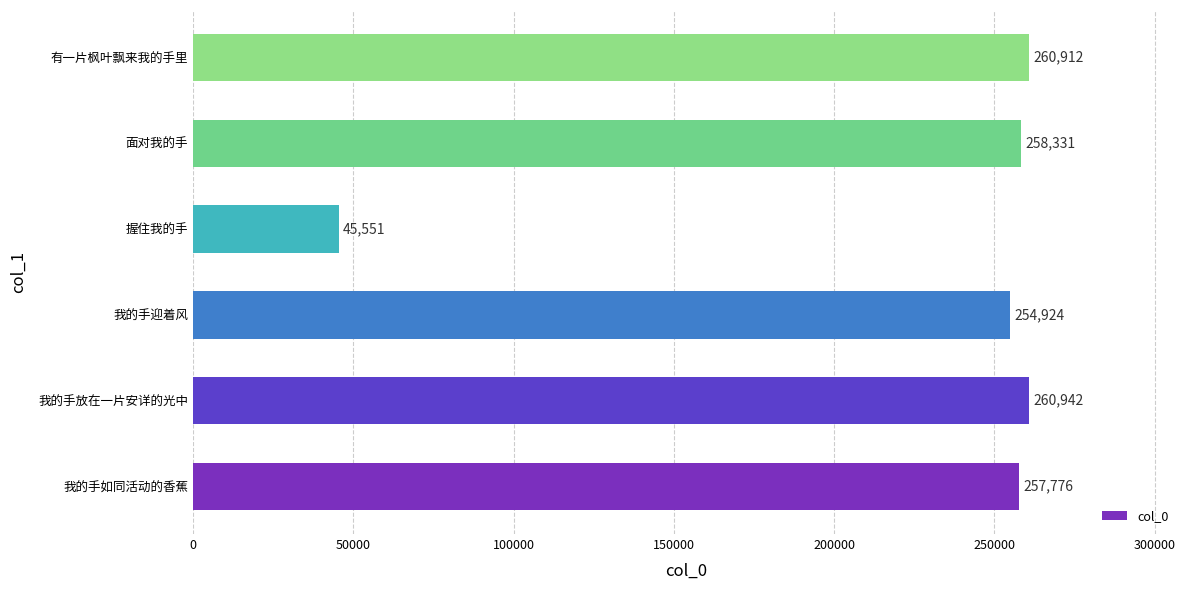

Between 握住我的手 and 我的手迎着风, which is larger?

我的手迎着风